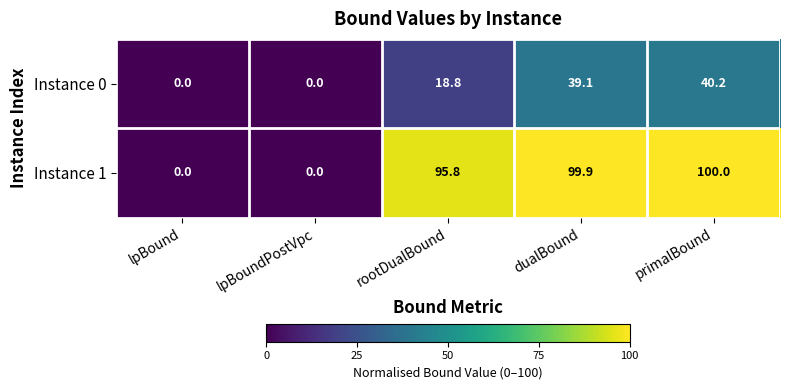

Where is Instance 1 nearest to the value 50?

rootDualBound